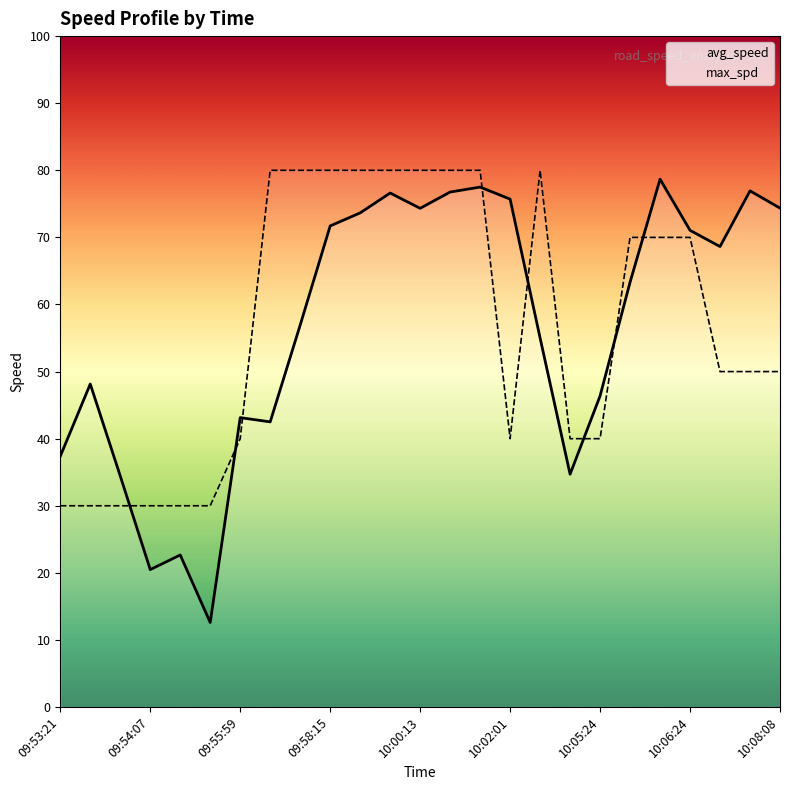

After their last crossing, which series has the higher values: avg_speed or max_spd?

avg_speed